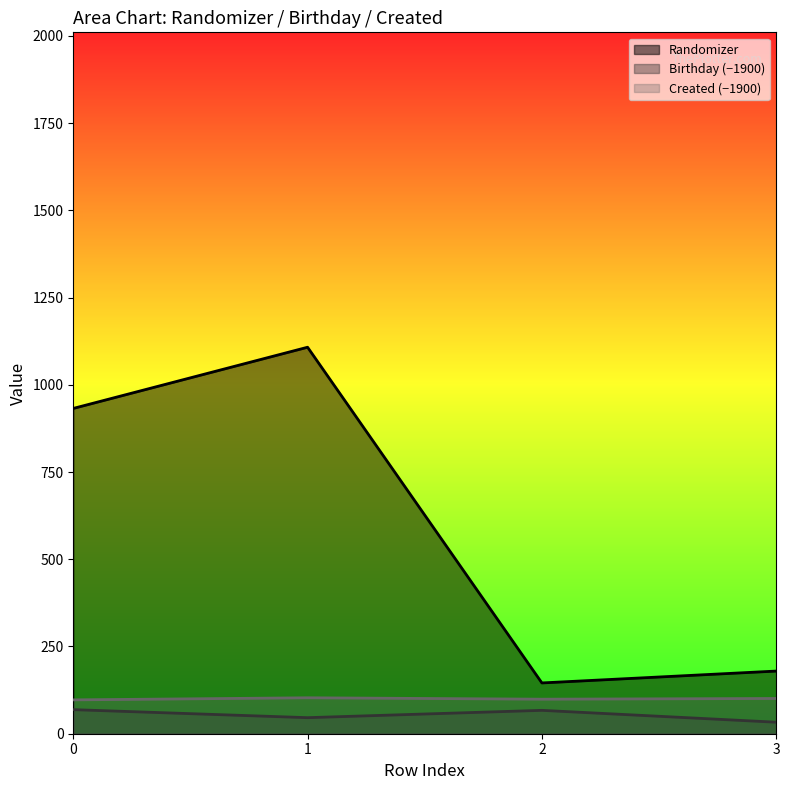

What is the spread (max minus min) of values at 1?

1061.6